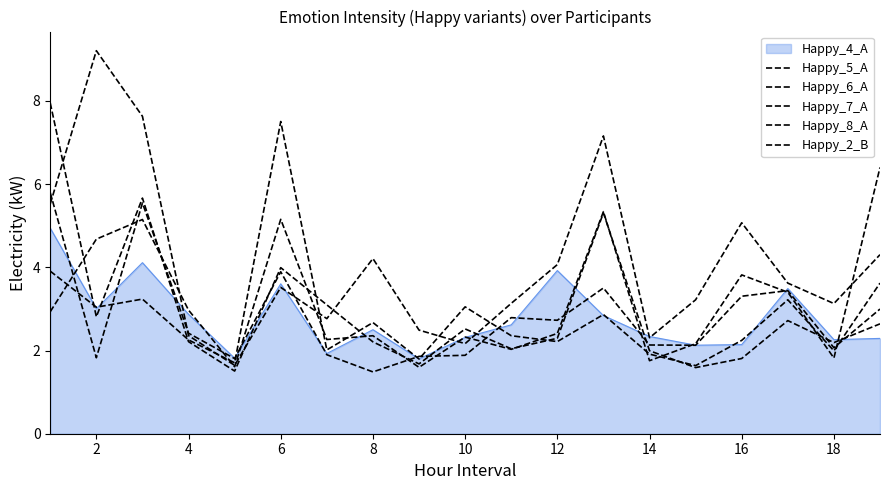

How many lines are shown in the chart?

6